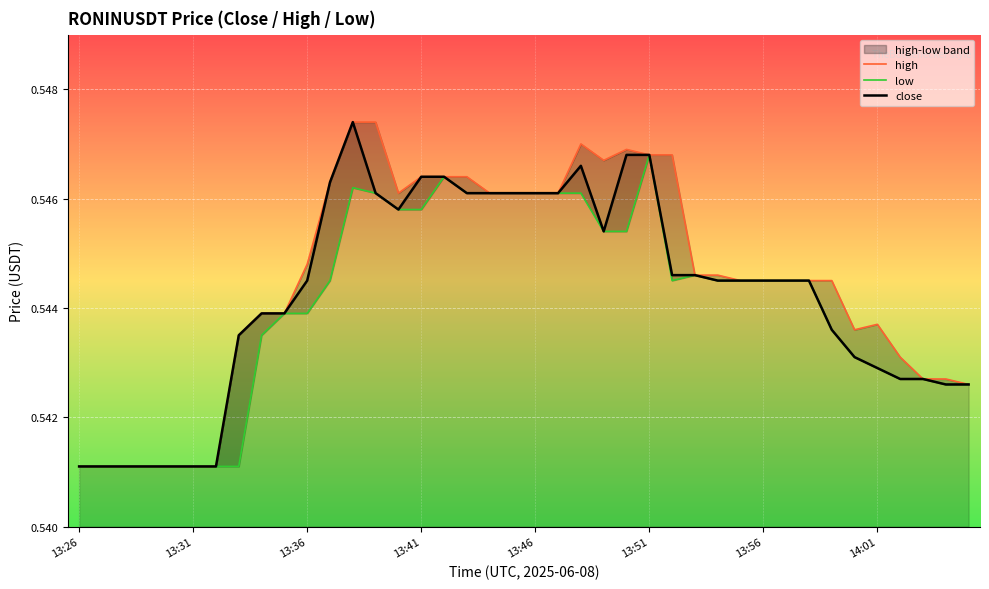

True or false: close has more than 0 points higher than both neighbors.

True